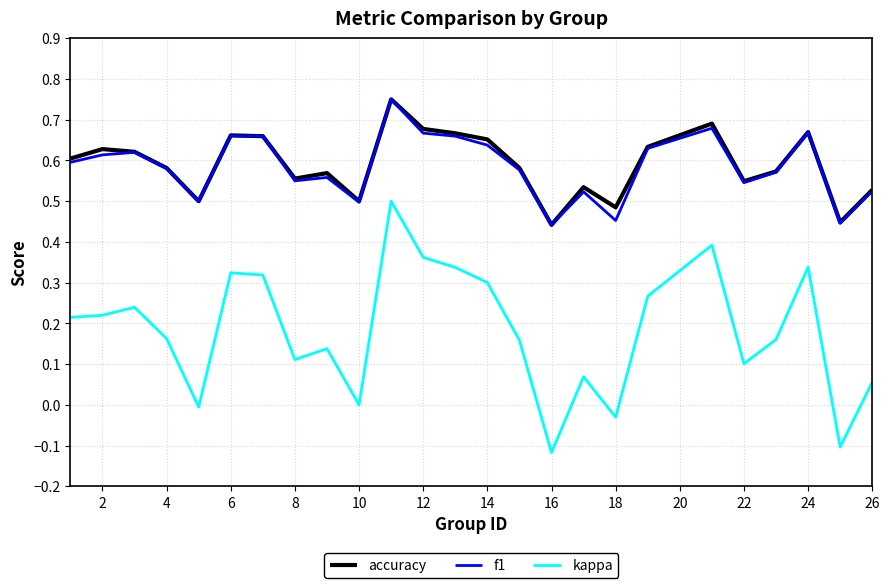

Which series has the widest spread of values?

kappa